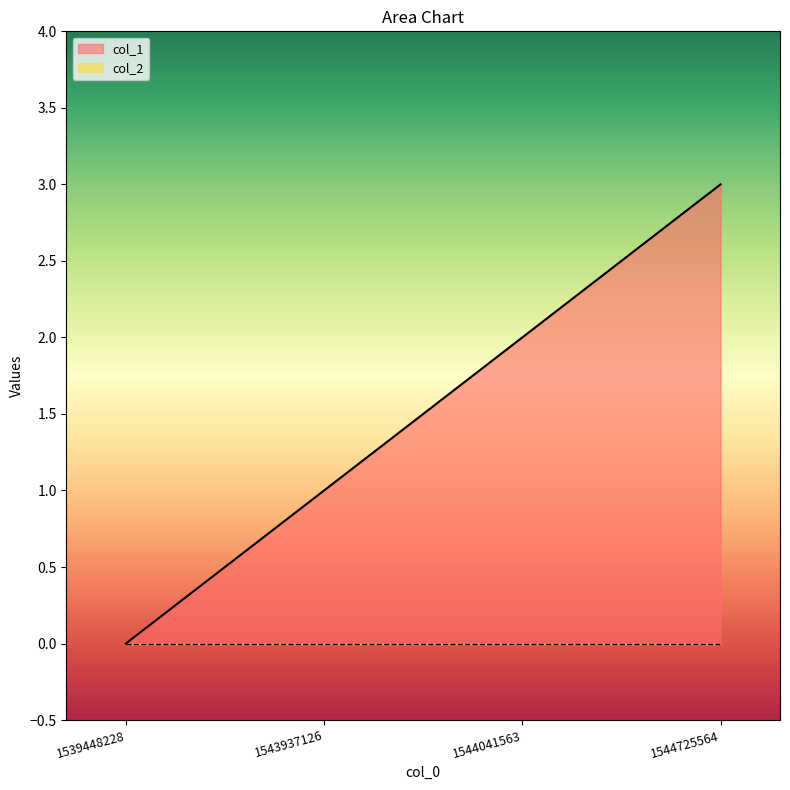

True or false: the data shows 3 at 1544725564.

True